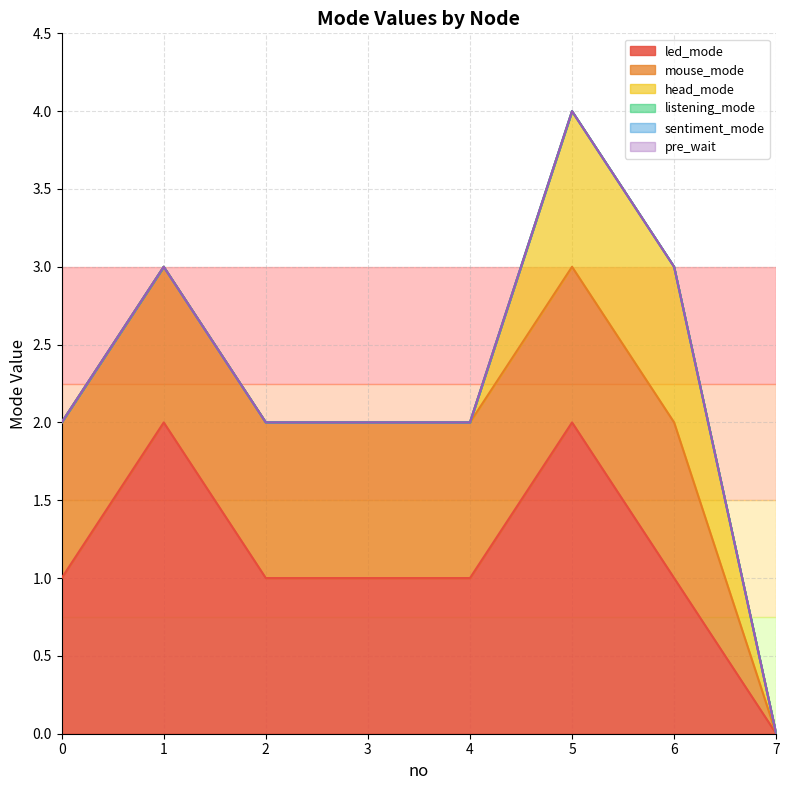

Is the value of mouse_mode at 1 greater than the value of head_mode at 4?

Yes